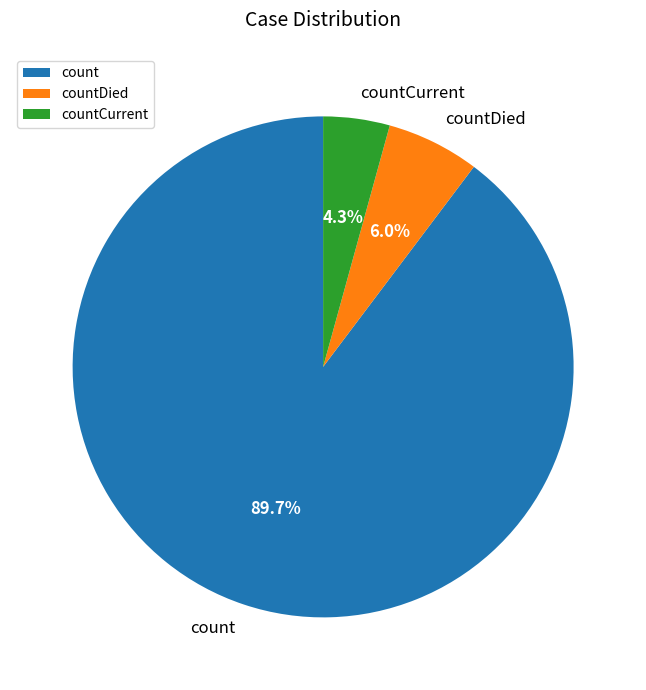

What percentage is the countDied slice, to the nearest percent?

6%